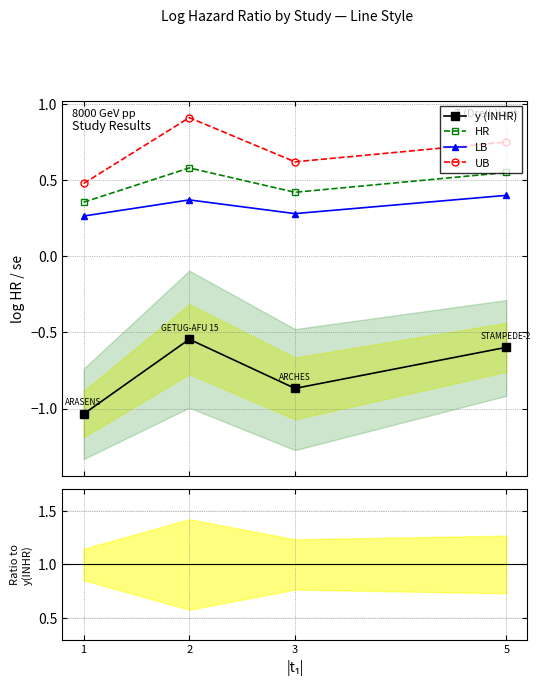

True or false: y (INHR) has a value of -0.2 at 2.

False